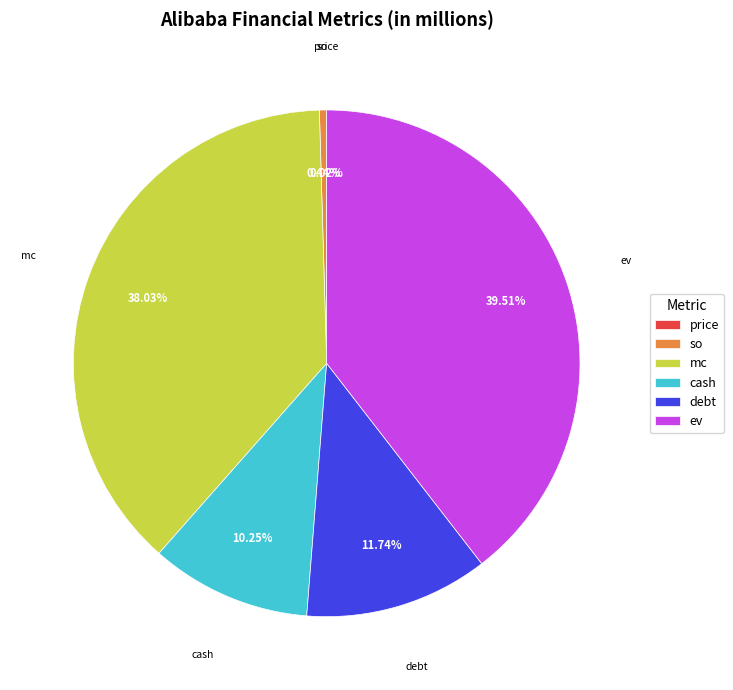

What percentage is NOT represented by so?

99.6%